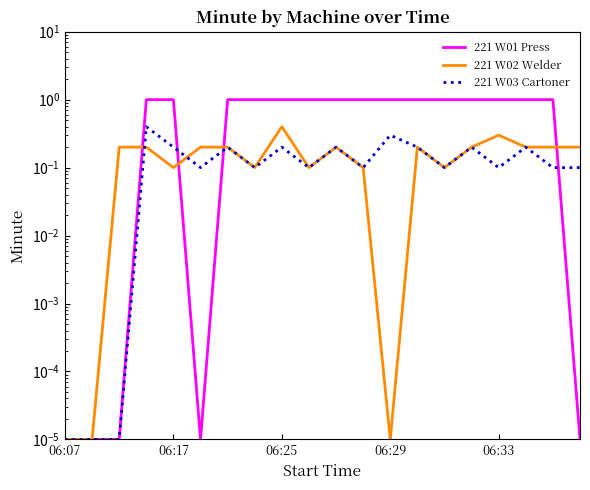

Which label corresponds to the largest value in the chart?

06:29